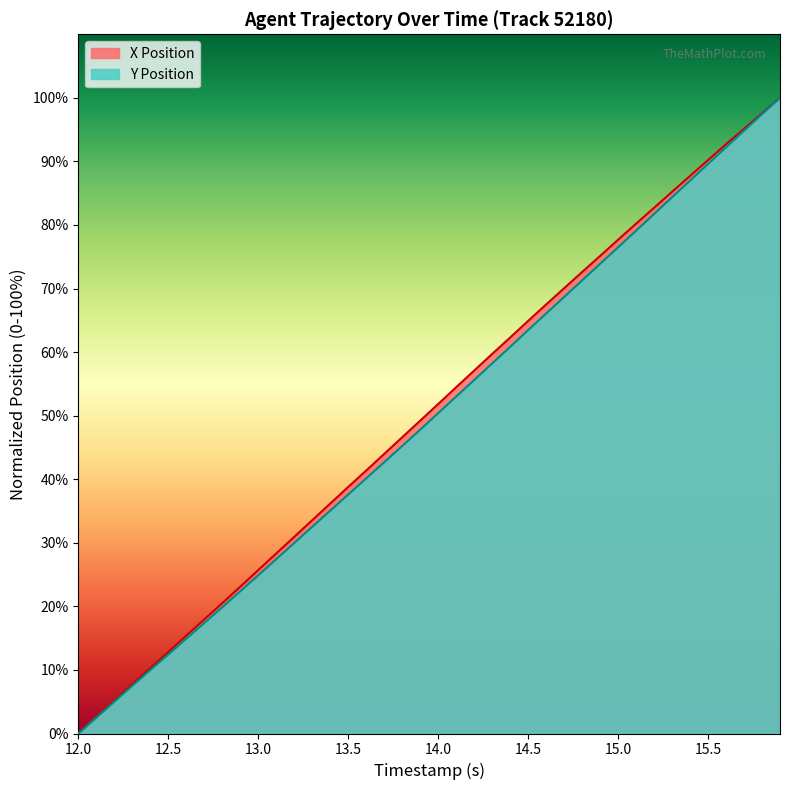

What are all the series names shown in the legend?

X, Y